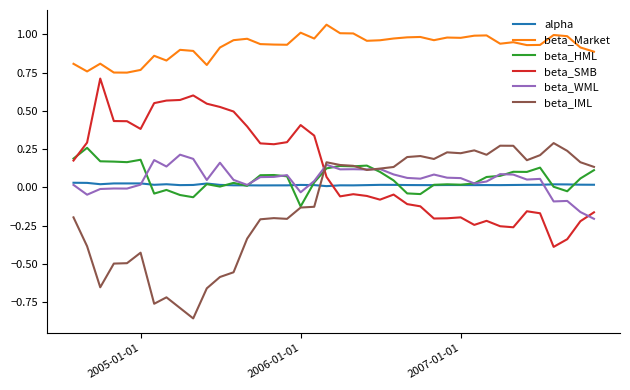

True or false: beta_IML and beta_Market cross at least once.

False